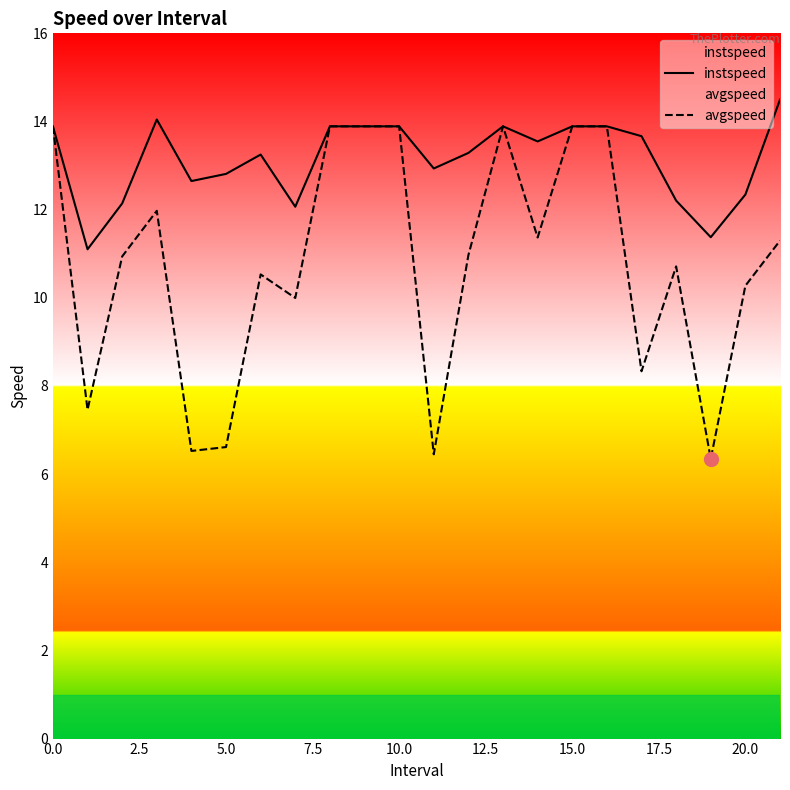

What is the difference between the instspeed values at 19 and 17?

2.3